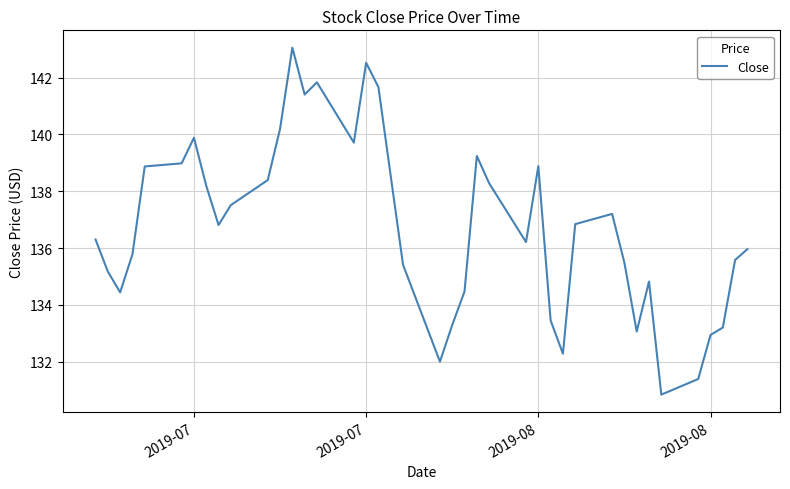

What is the minimum value shown in the chart?

130.8